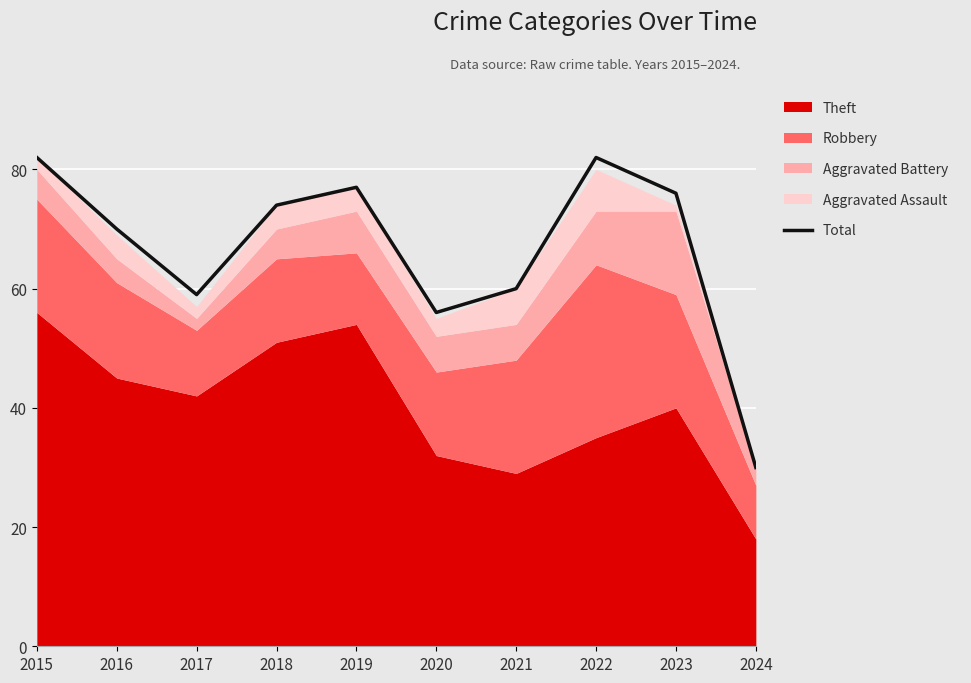

Reading left to right, what are all the values shown in this chart?

2015=82	2016=70	2017=59	2018=74	2019=77	2020=56	2021=60	2022=82	2023=76	2024=30